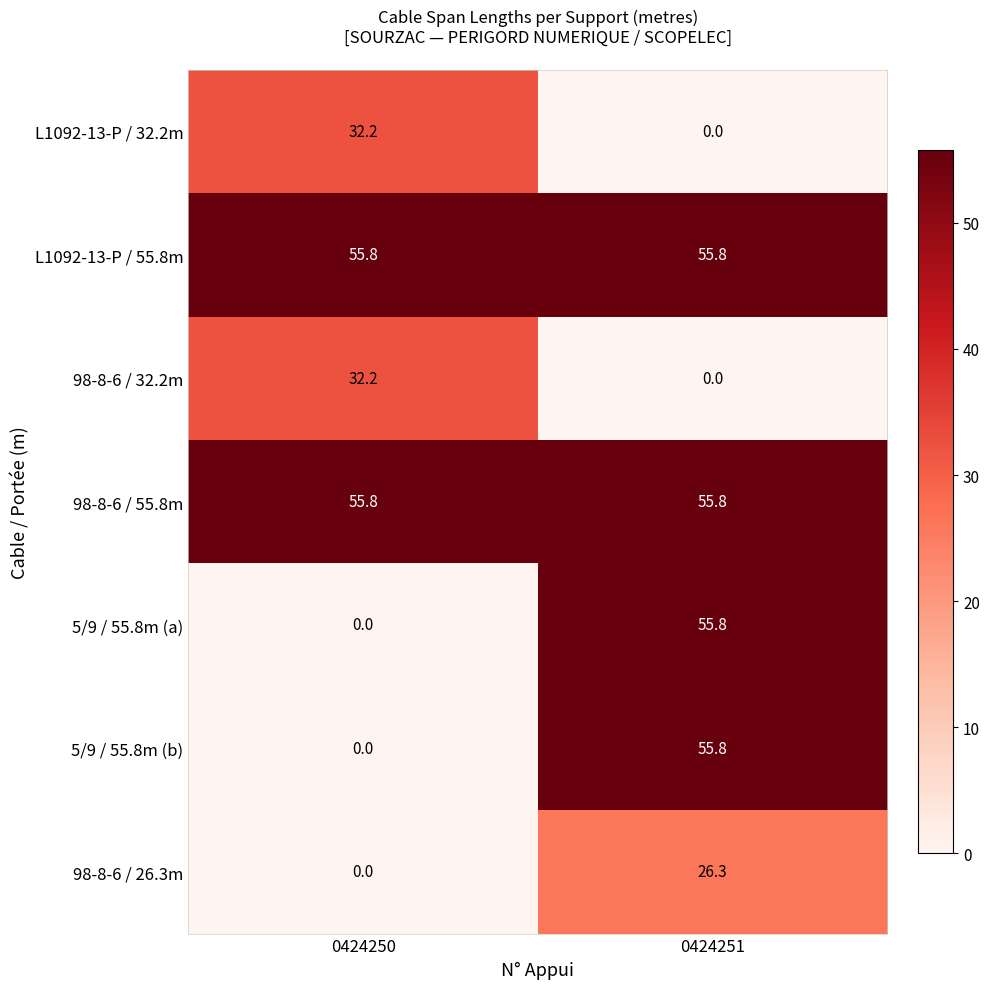

Which category has the lowest value in the 98-8-6 / 32.2m series?

0424251